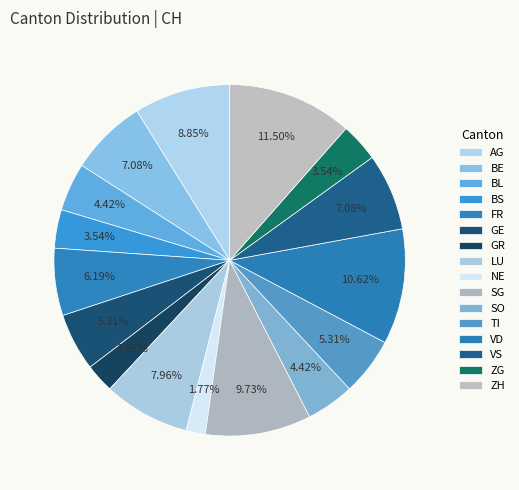

True or false: BL accounts for 4% of the total.

True